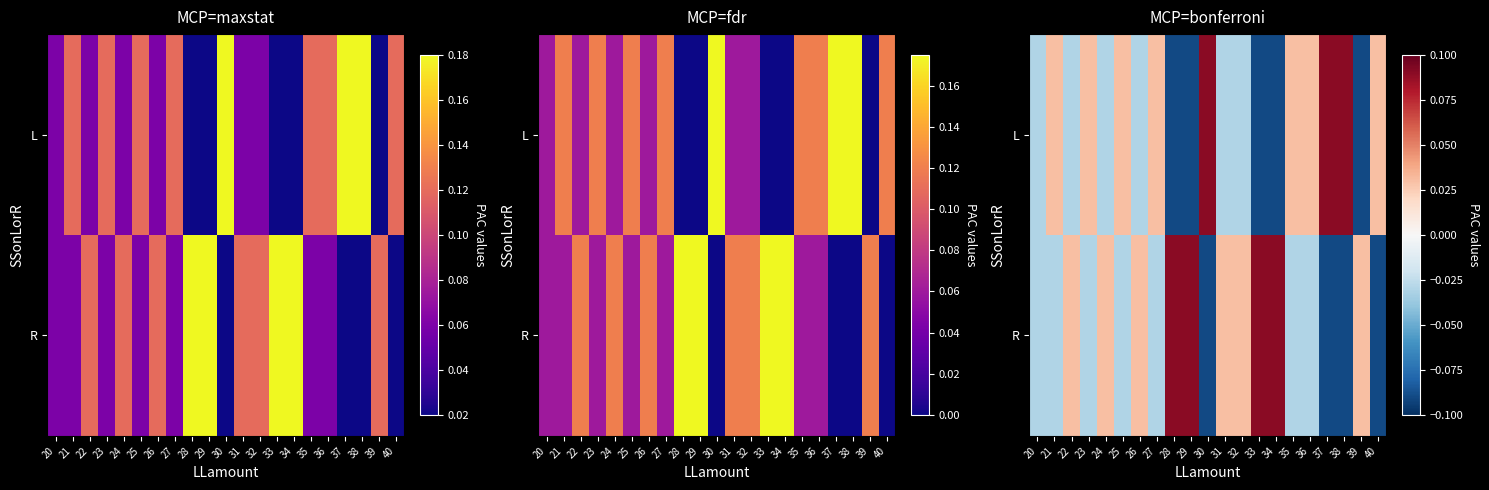

How many negative values does the R series have?

11